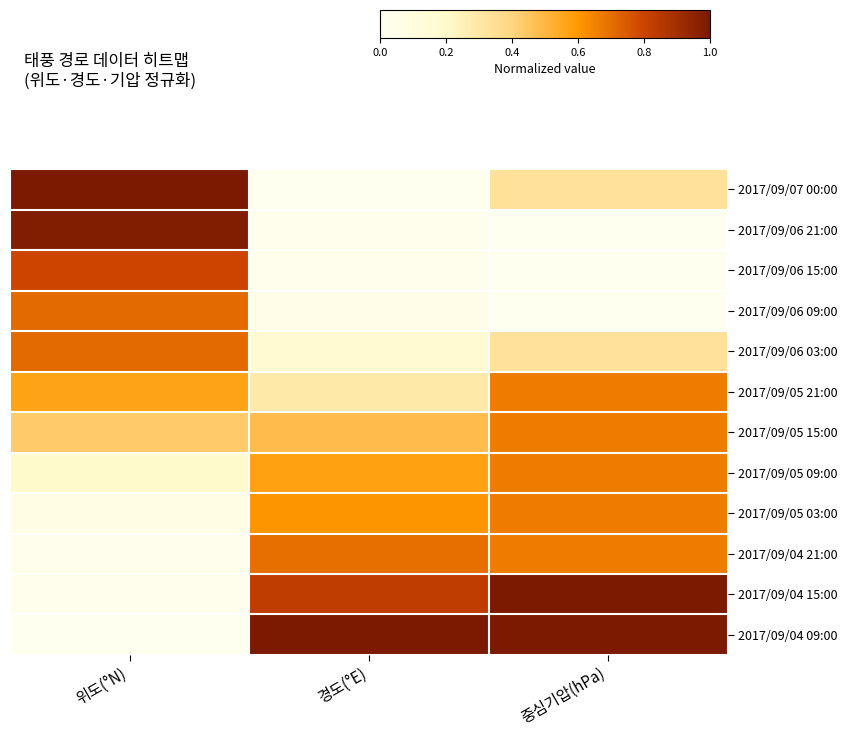

At which category is the sum across all series the highest?

중심기압(hPa)